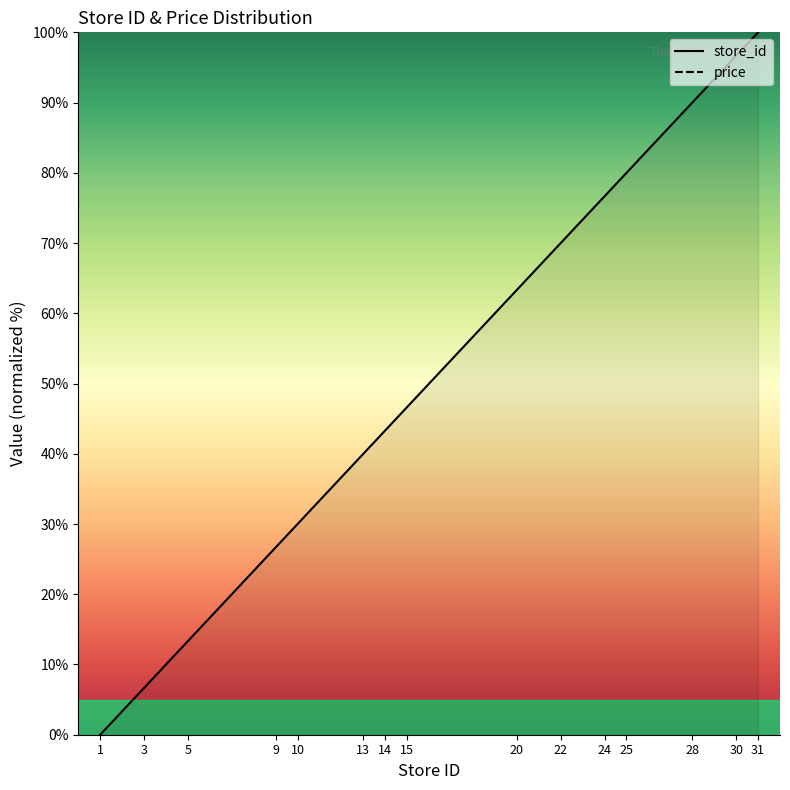

What is the ratio of the value at 14 to the value at 28?

0.5